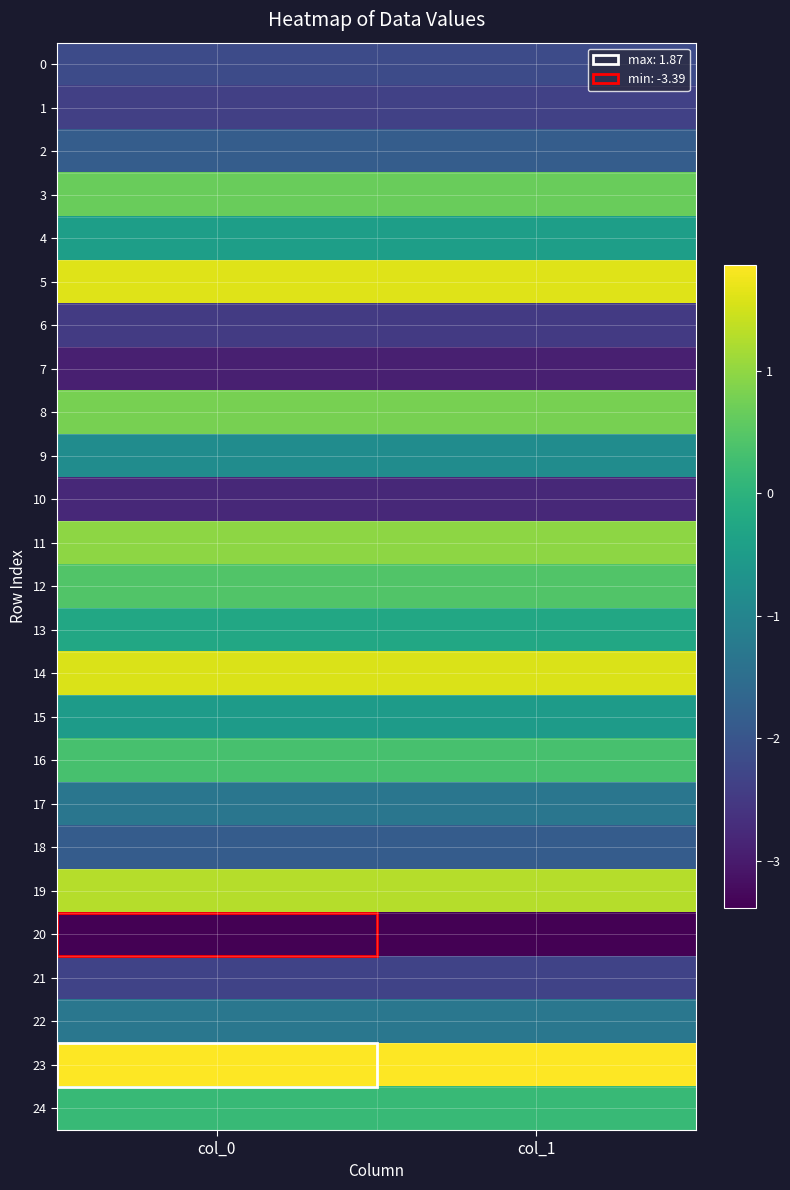

How many series are shown in this chart?

25